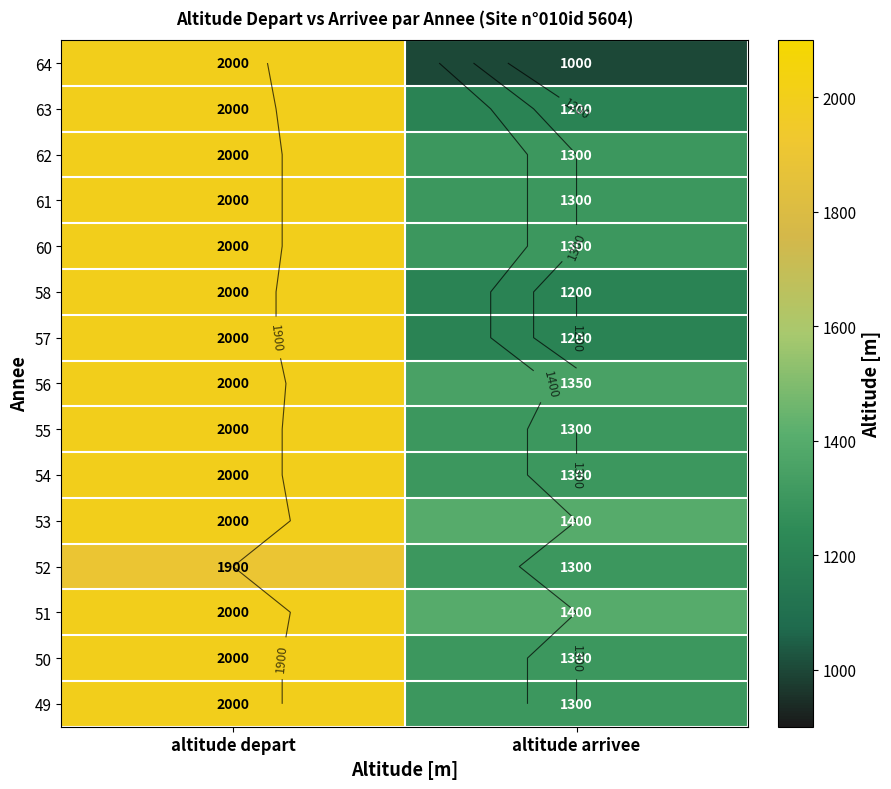

Read the 54 value at altitude depart.

2000